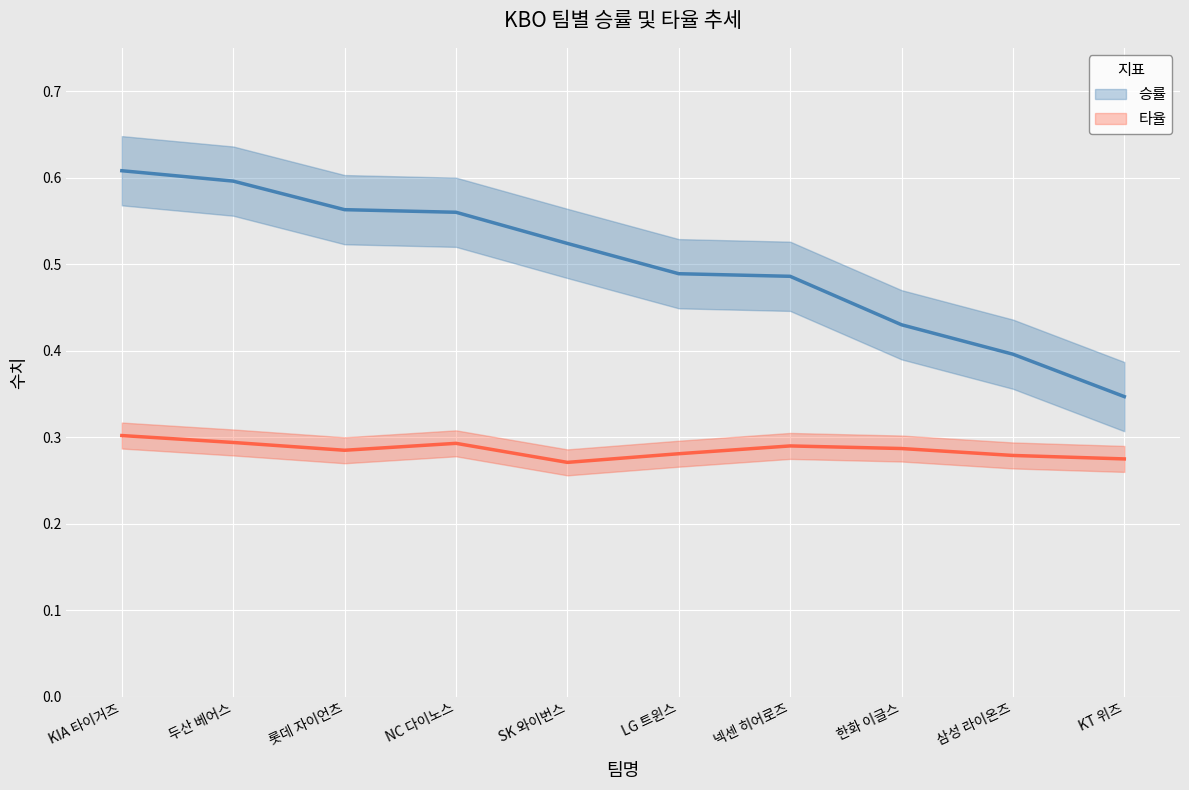

Reading left to right, list all the values displayed in this chart.

승률: 0.6	0.6	0.6	0.6	0.5	0.5	0.5	0.4	0.4	0.3
타율: 0.3	0.3	0.3	0.3	0.3	0.3	0.3	0.3	0.3	0.3